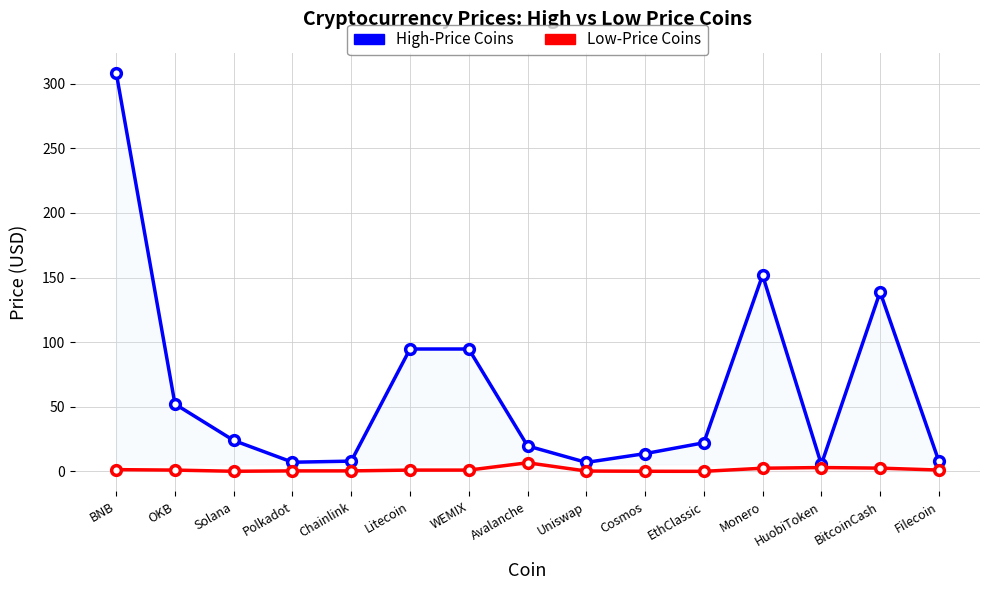

Is it true that High-Price Coins equals 185.0 at BitcoinCash?

False